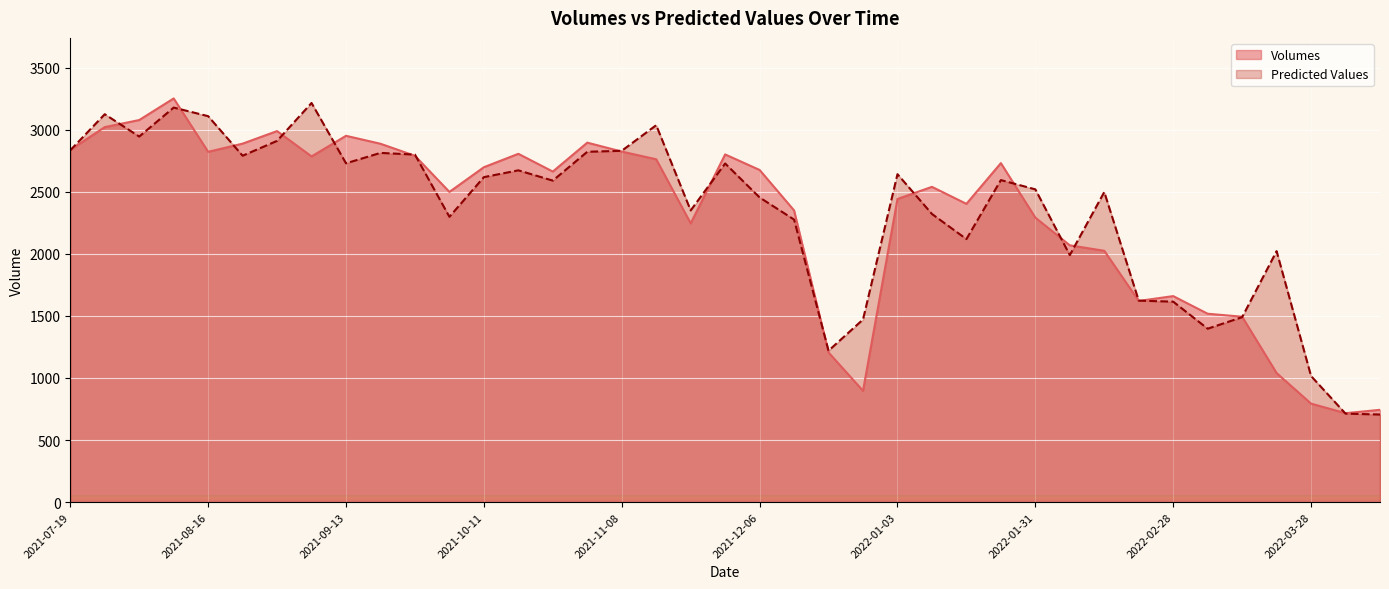

How many lines are shown in the chart?

2